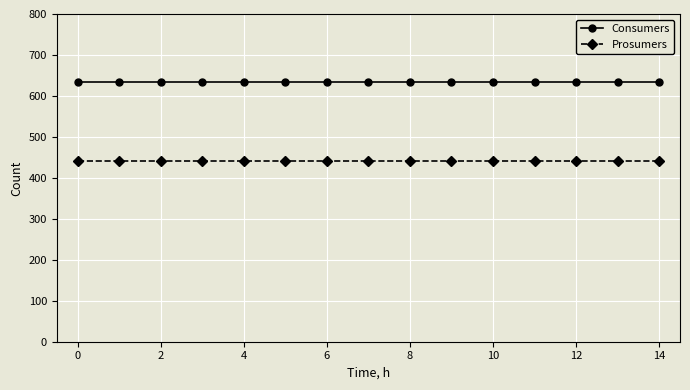

Count the number of categories in the chart.

15